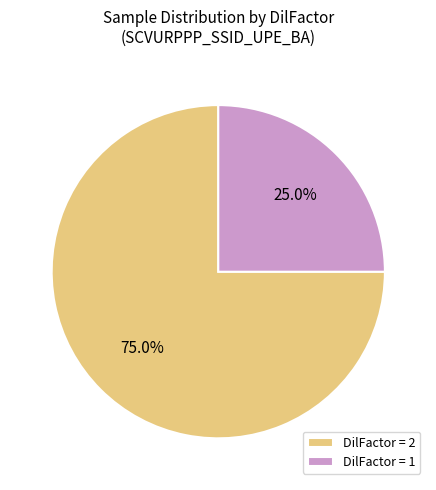

What percentage do DilFactor = 1 and DilFactor = 2 together represent?

100.0%